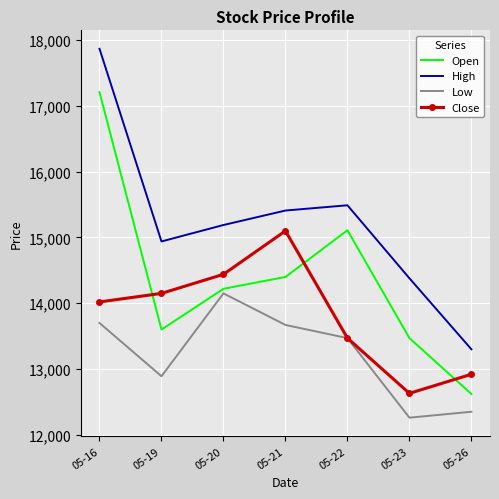

Rank the series by their average value, from highest to lowest.

High, Open, Close, Low